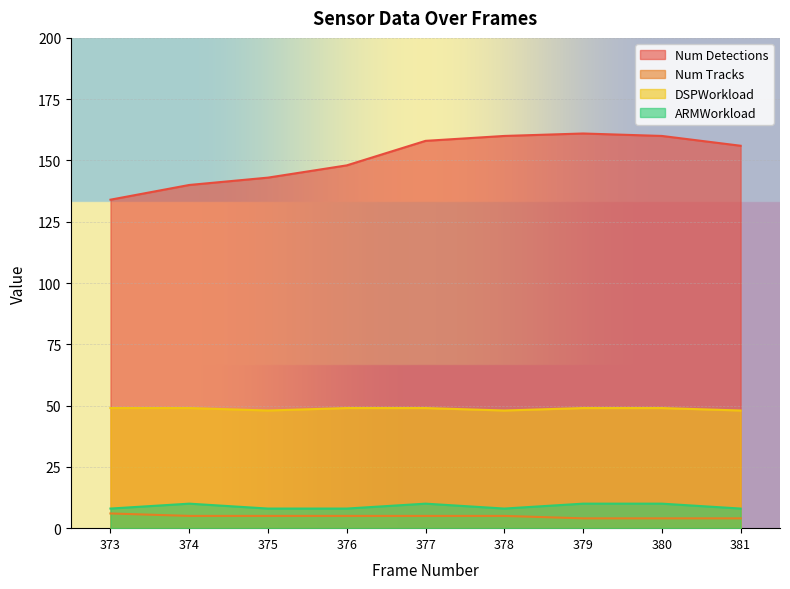

What are all the series names shown in the legend?

Num Detections, Num Tracks, DSPWorkload, ARMWorkload